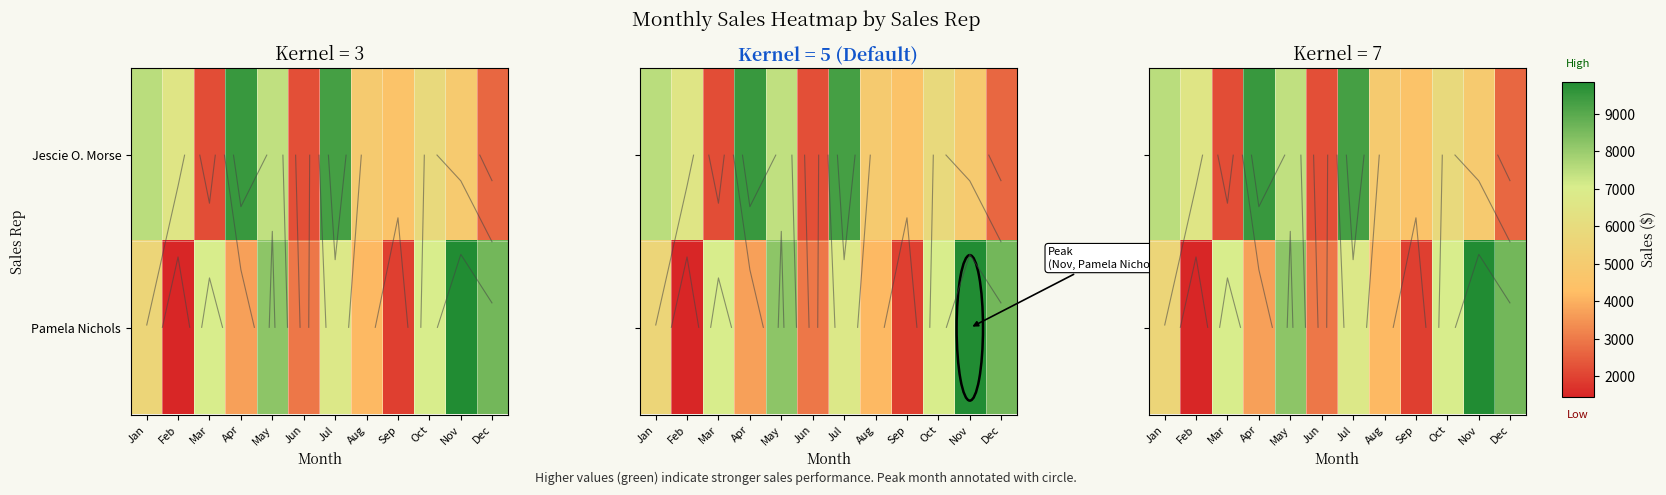

Count the number of data series in this chart.

2